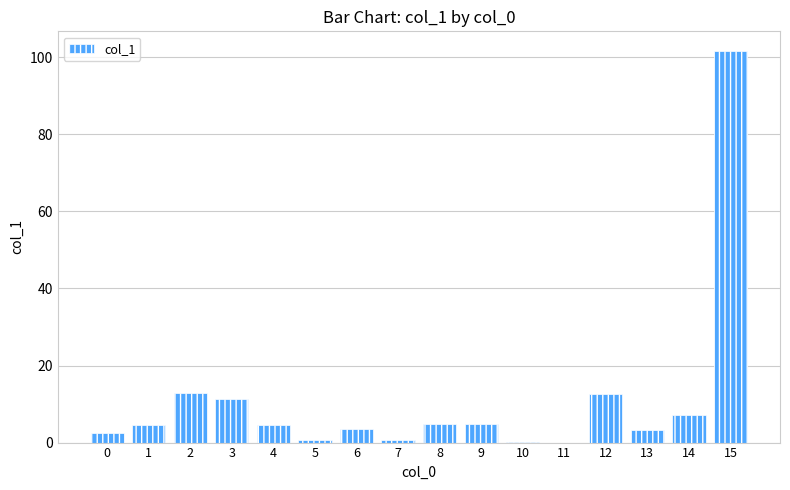

True or false: the data shows 2.5 at 0.

True